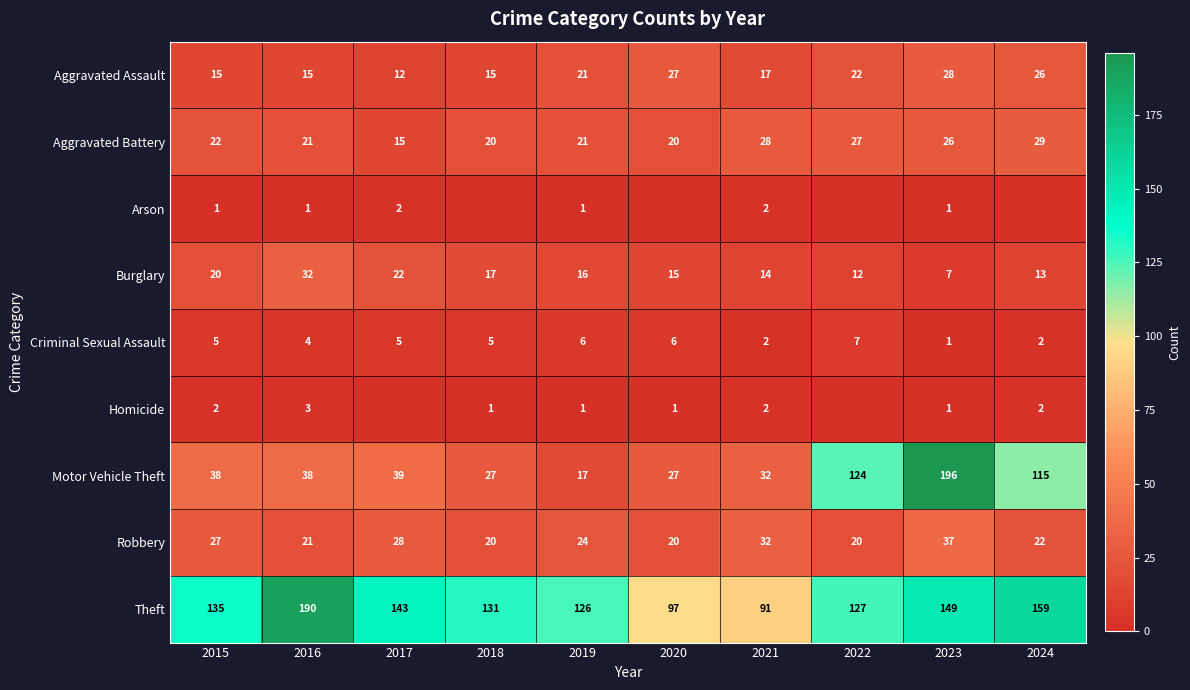

At which label does Motor Vehicle Theft reach its peak?

2023